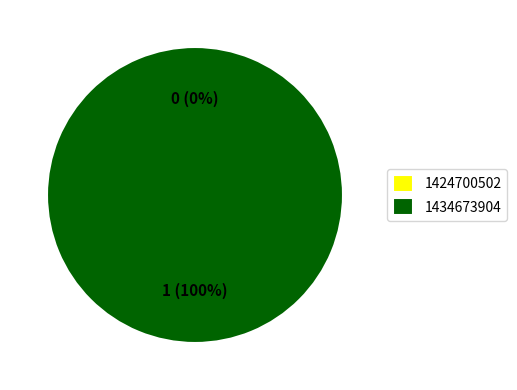

To the nearest percent, what percentage of the pie is 1434673904?

100%